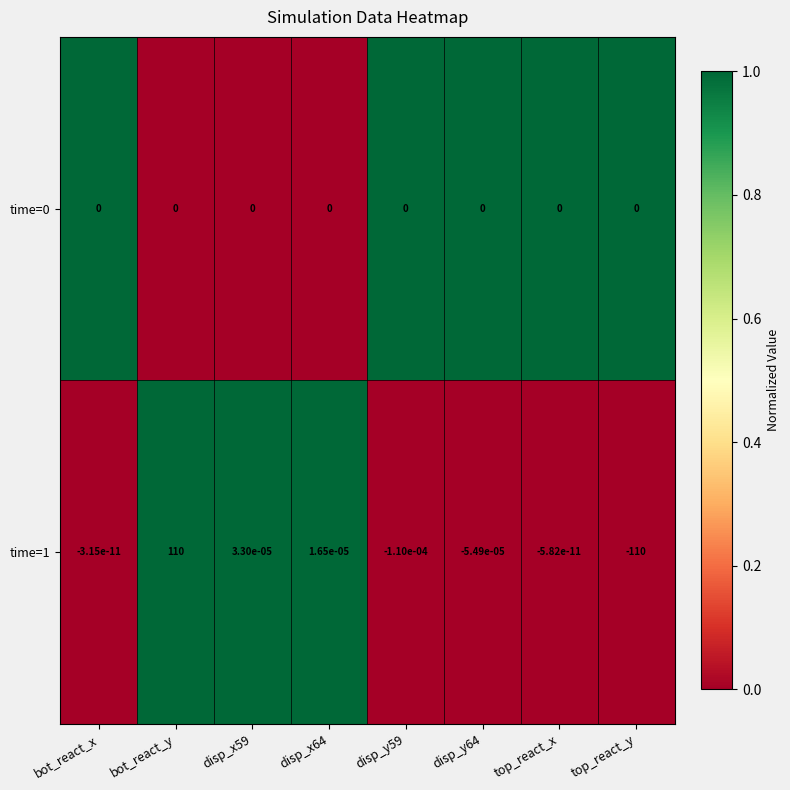

True or false: time=0 has a value of 0.0 at disp_x64.

True